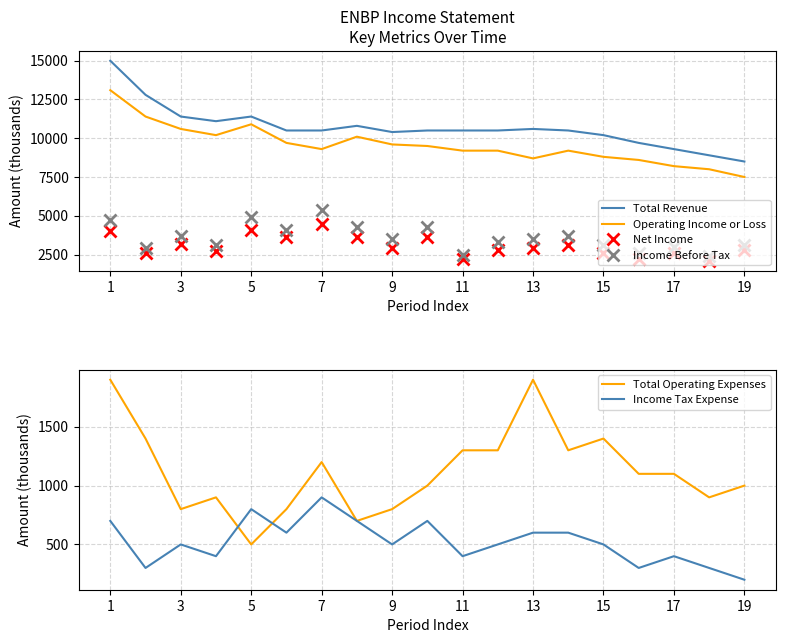

What is the value of the Income Tax Expense point at the 3rd from the left?

500